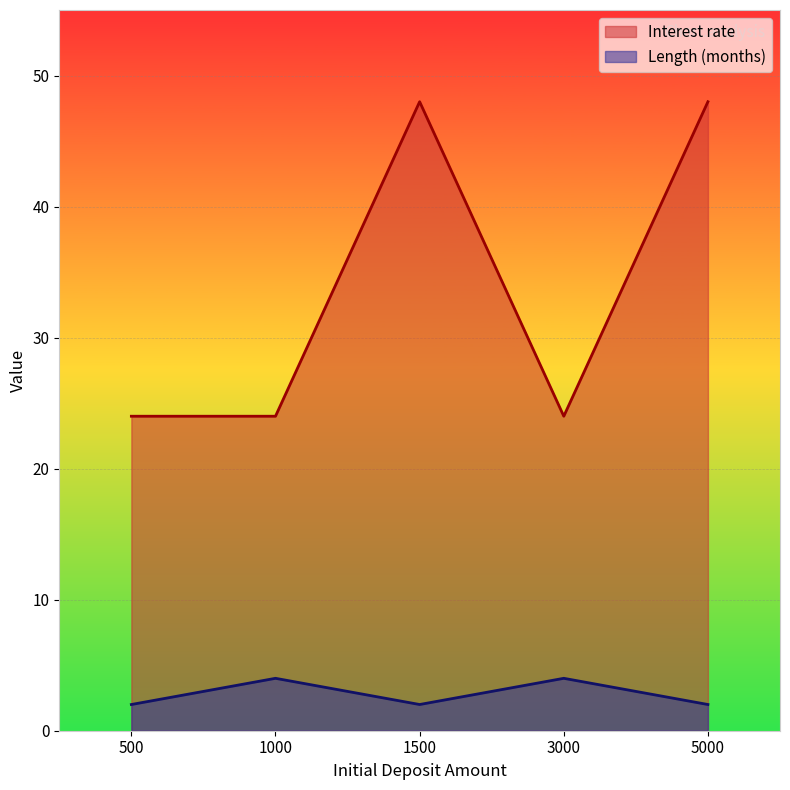

True or false: Interest rate and Length (months) intersect in this chart.

False